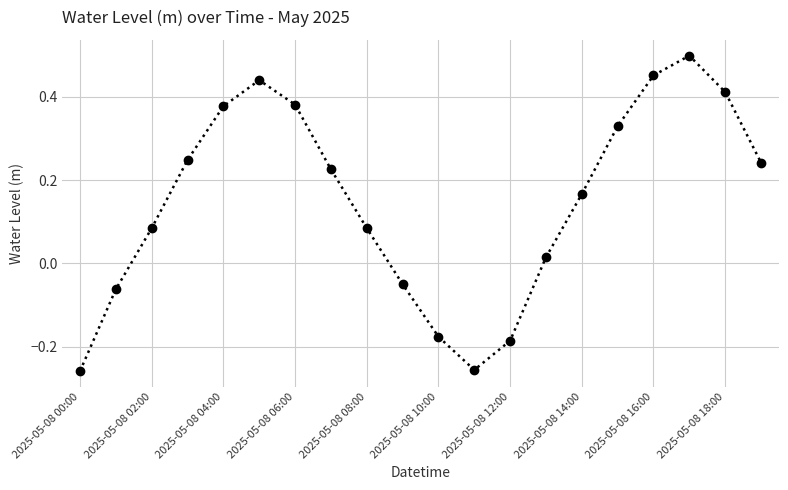

What is the sum of all values?

3.0